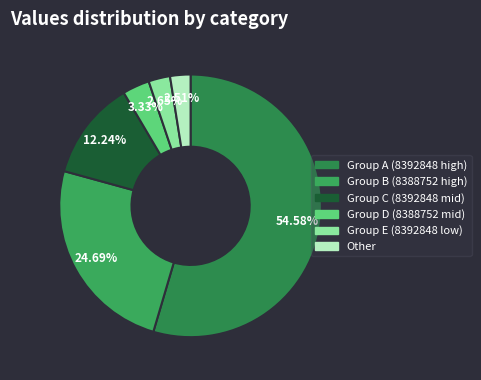

Does any single category account for the majority?

Yes